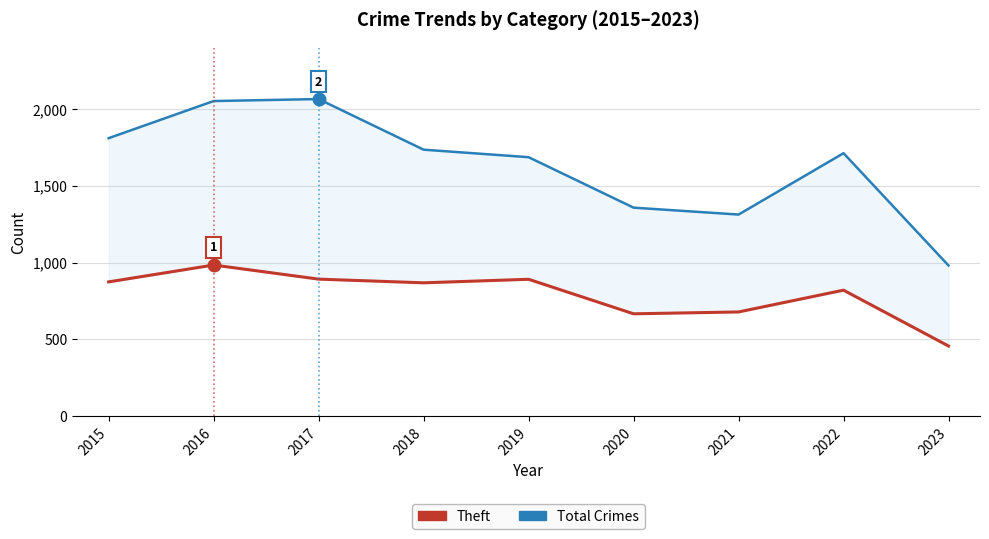

How many data points does each series have?

9